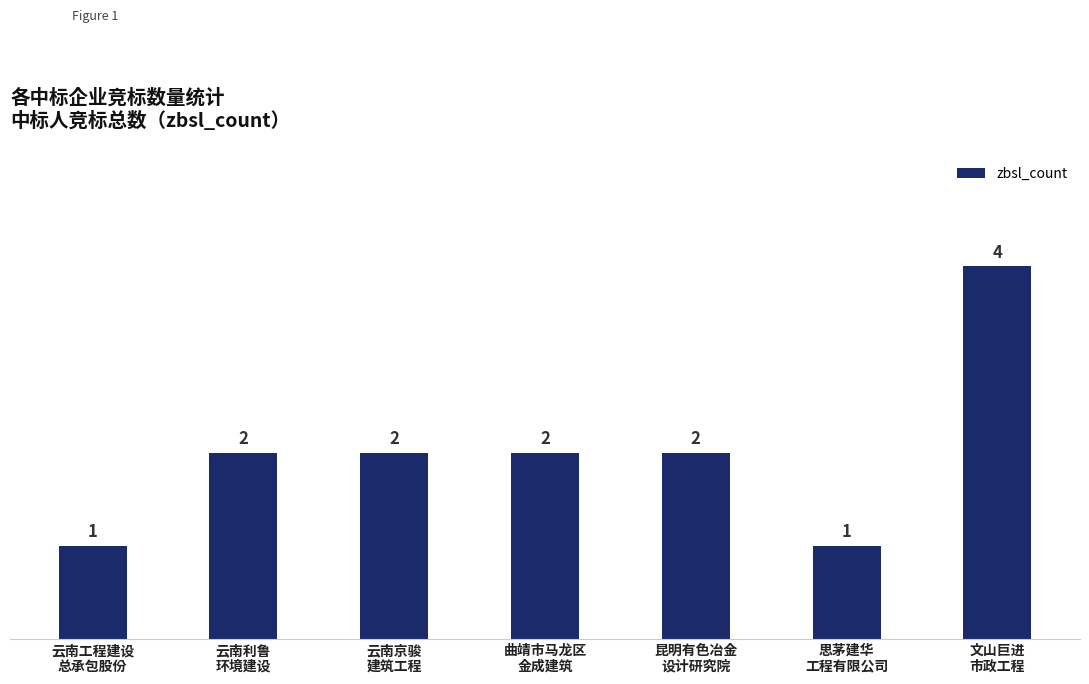

How many data points does each series have?

7